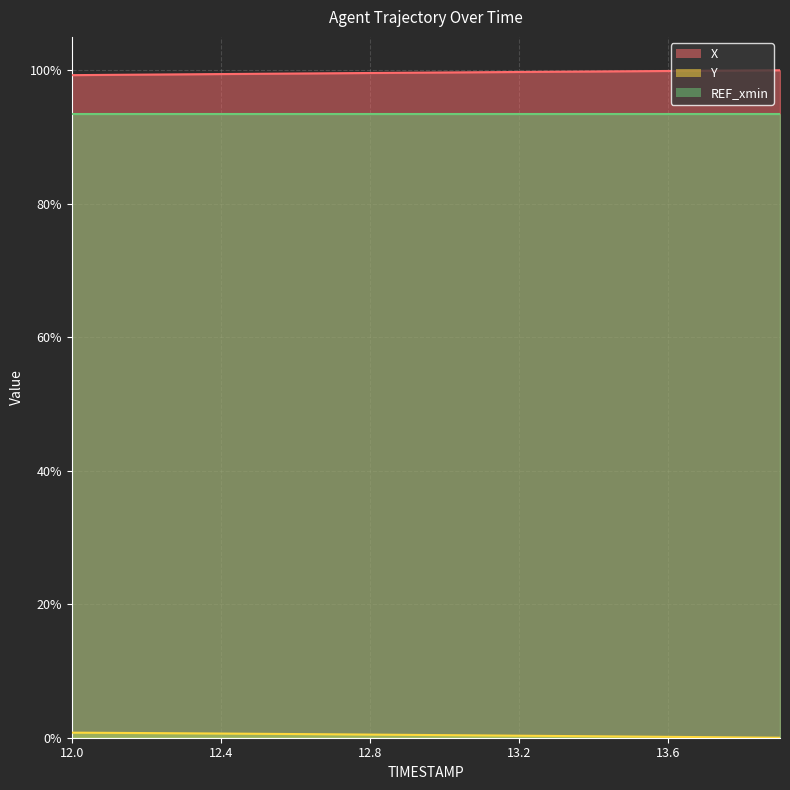

What is the label of the 4th point from the left?

12.3